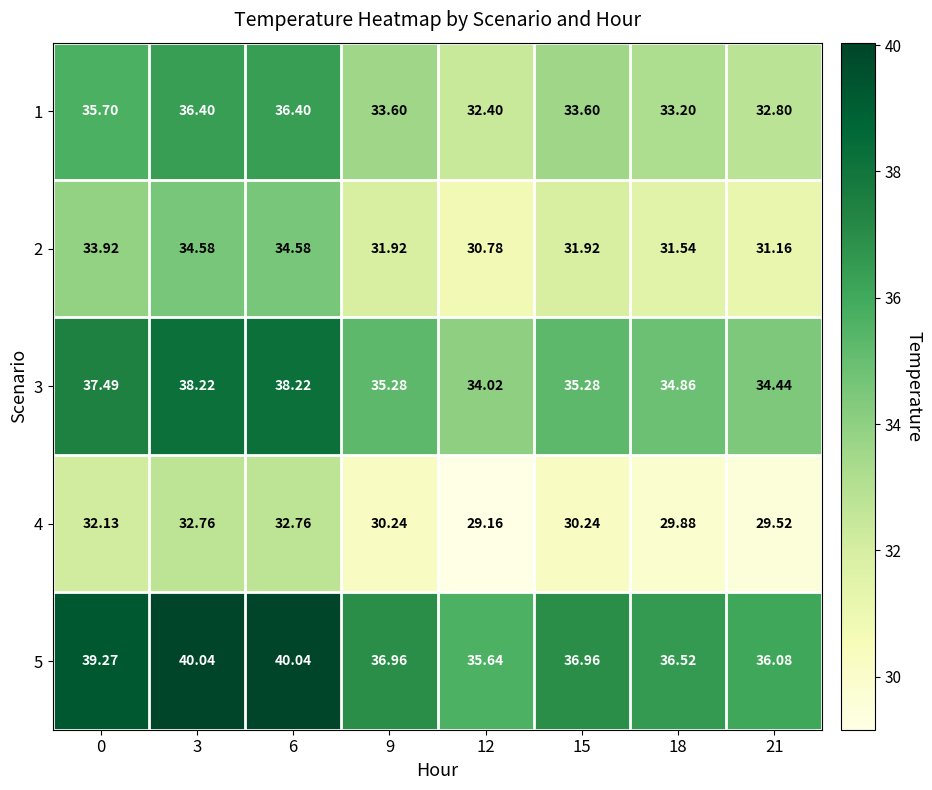

Is the value of 1 at 3 greater than the value of 2 at 12?

Yes